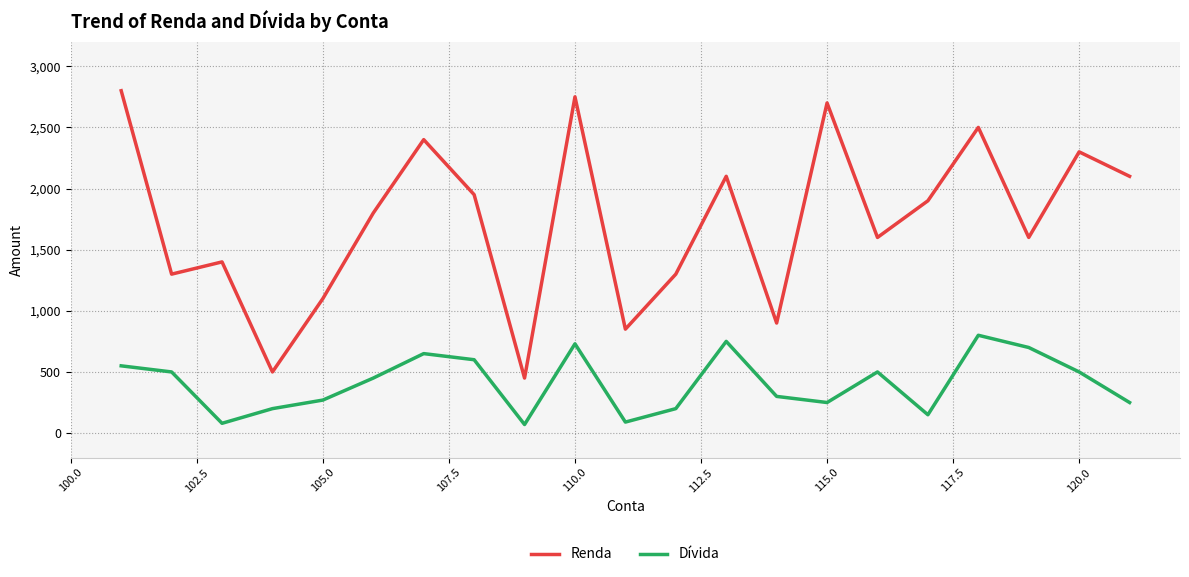

What is the difference between the maximum and minimum values in the Dívida series?

730